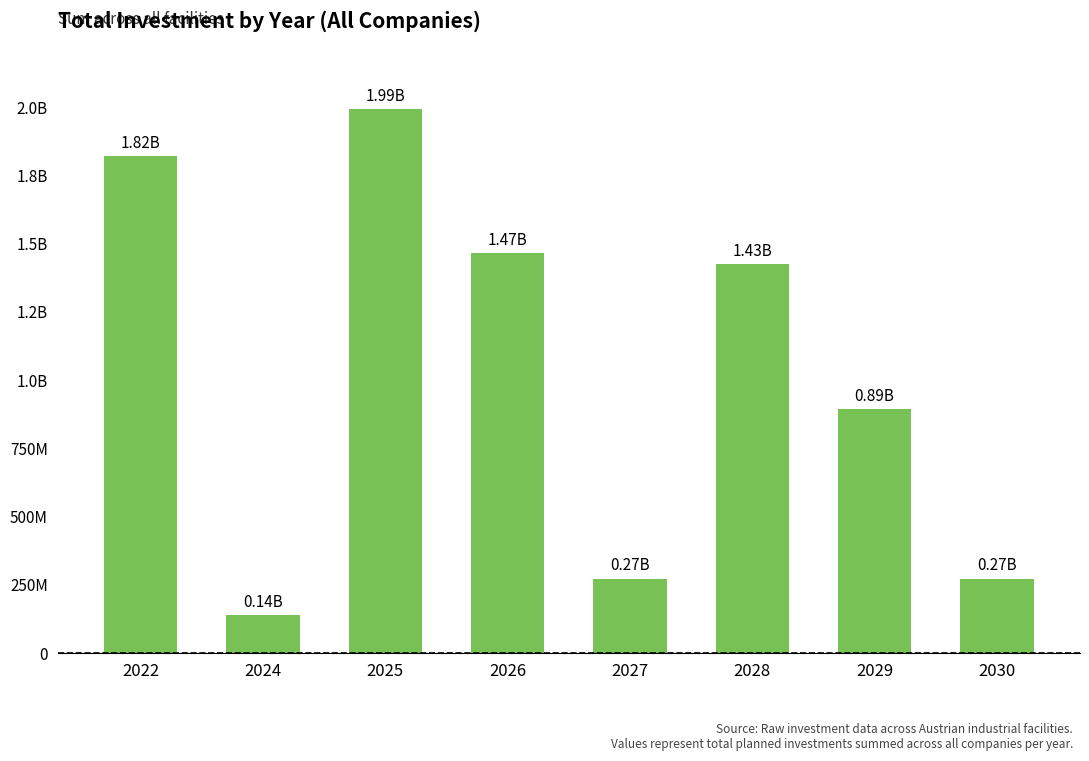

What is the ratio of the value at 2024 to the value at 2026?

0.1